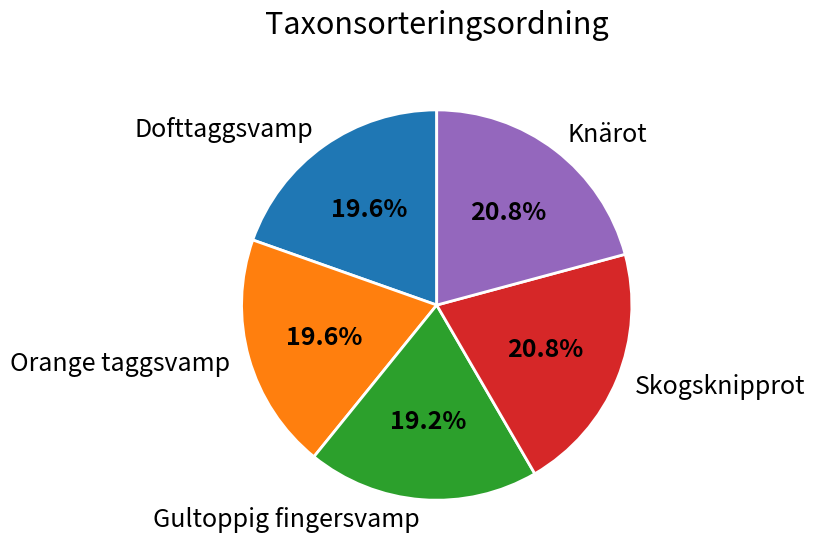

What percentage is the Orange taggsvamp slice, to the nearest percent?

20%